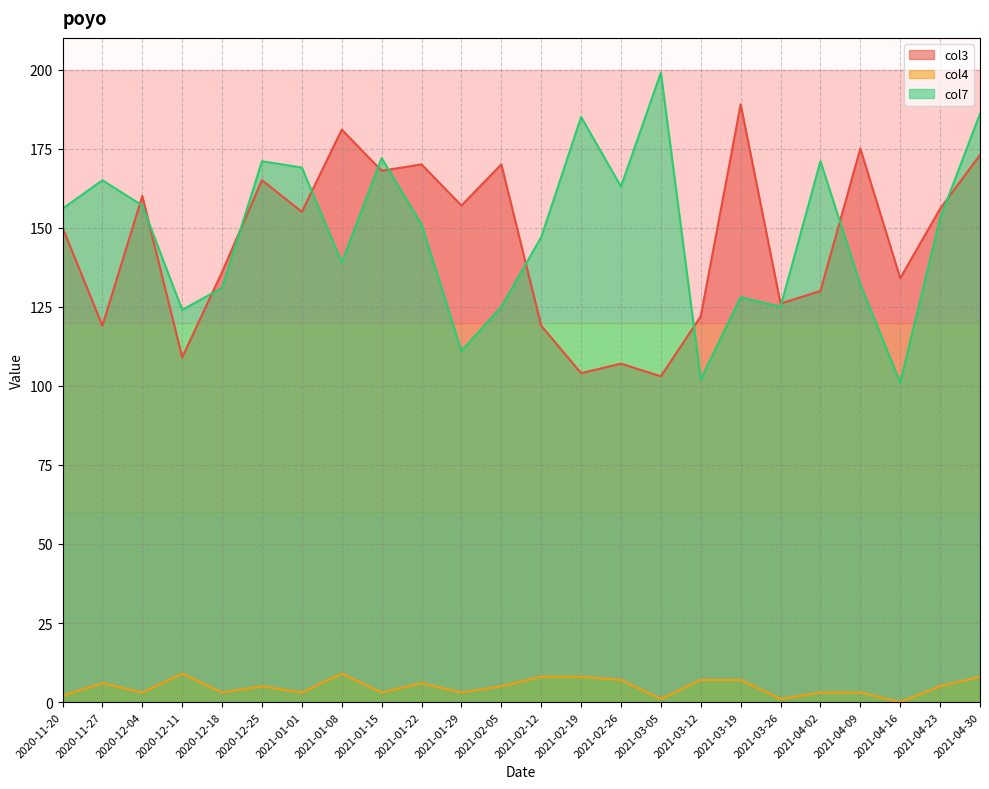

List the series in order of their peak value, highest first.

col7, col3, col4